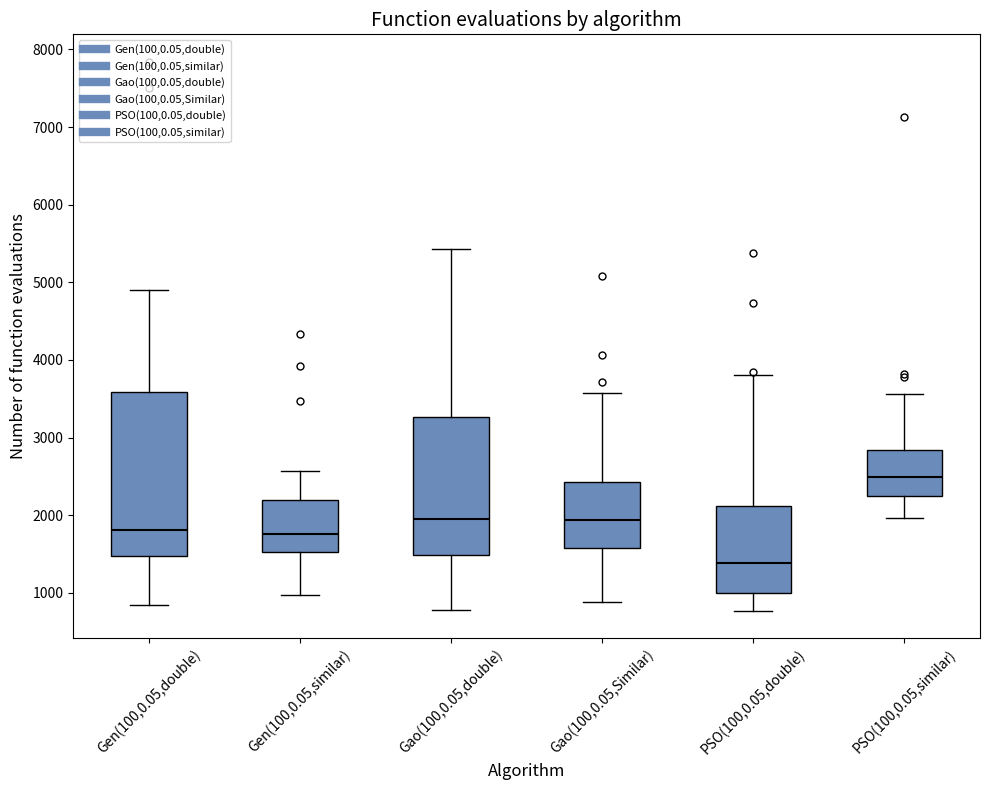

Reading left to right, read every box against the y-axis: the position of its median line, the range the box covers, and the ends of its whiskers. The values are not printed on the chart, so give them approximately, as read against the axis.

Gen(100,0.05,double): median 1800, box 1500 to 3600, whiskers 800 to 4900
Gen(100,0.05,similar): median 1800, box 1500 to 2200, whiskers 1000 to 2600
Gao(100,0.05,double): median 2000, box 1500 to 3300, whiskers 800 to 5400
Gao(100,0.05,Similar): median 1900, box 1600 to 2400, whiskers 900 to 3600
PSO(100,0.05,double): median 1400, box 1000 to 2100, whiskers 800 to 3800
PSO(100,0.05,similar): median 2500, box 2200 to 2800, whiskers 2000 to 3600